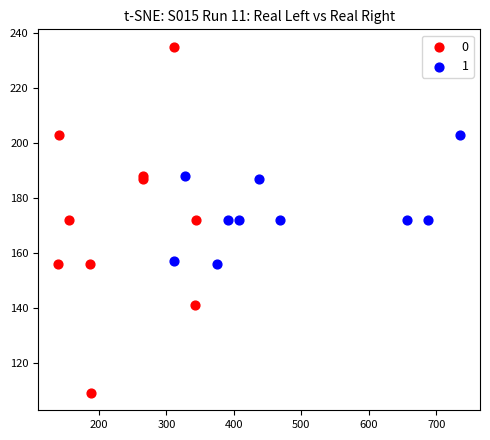

Which series has the widest spread of Y values?

0